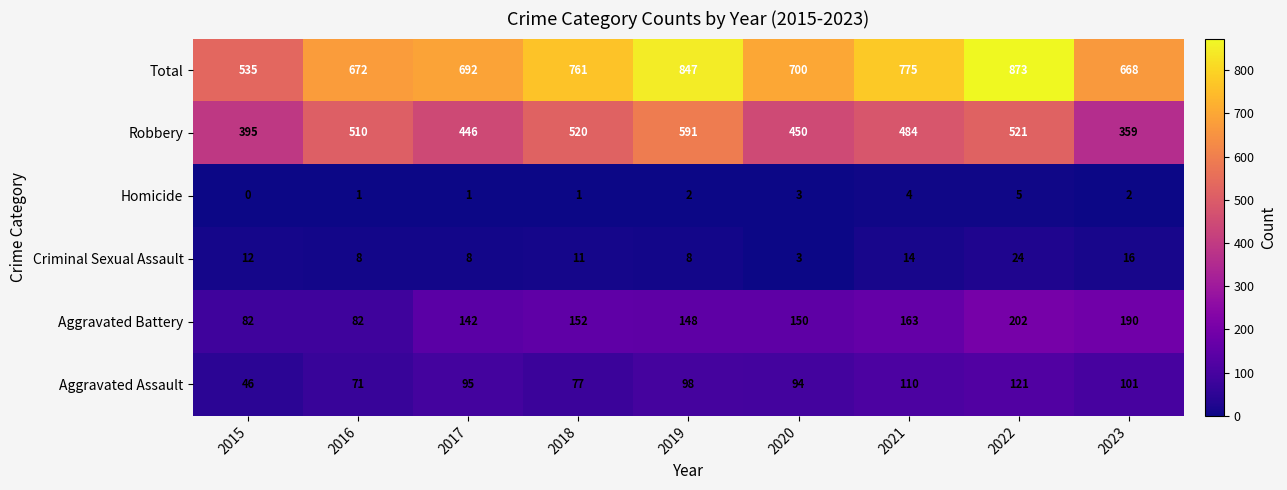

List the series in order of their peak value, highest first.

Total, Robbery, Aggravated Battery, Aggravated Assault, Criminal Sexual Assault, Homicide